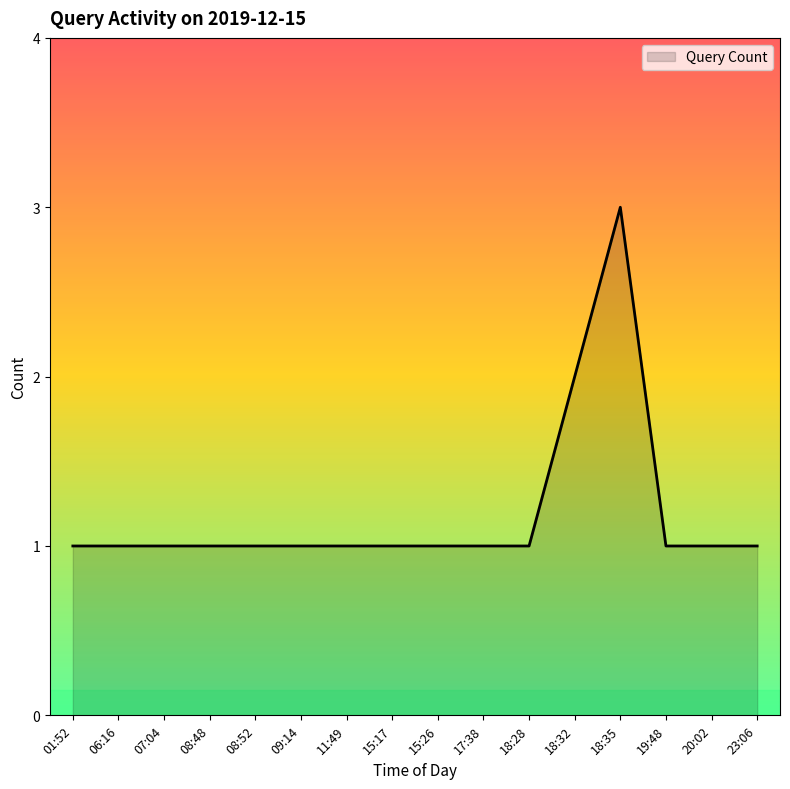

Reading right to left, transcribe all the data shown in this chart.

1	1	1	3	2	1	1	1	1	1	1	1	1	1	1	1